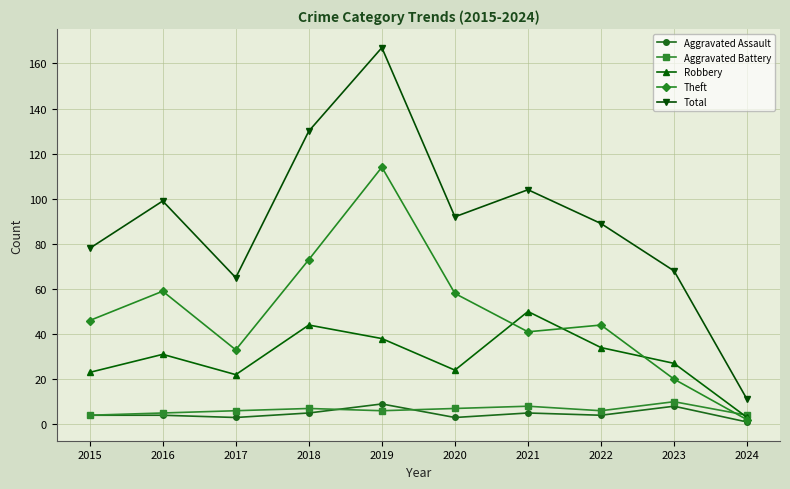

How many interior local peaks does the Theft series have?

3